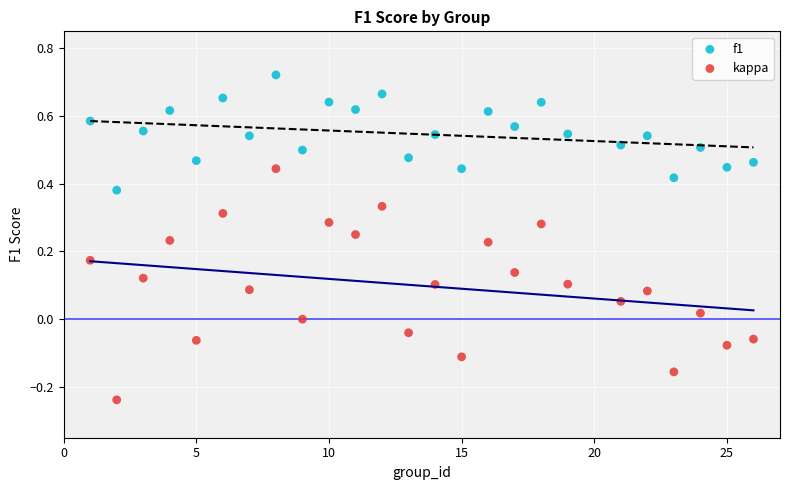

Which series has the widest spread of Y values?

kappa